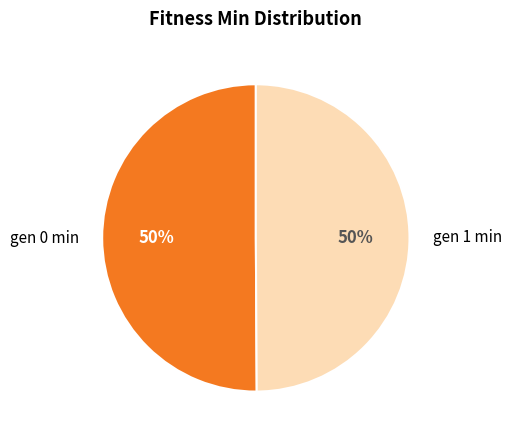

Is it true that gen 1 min is 34% of the pie?

False